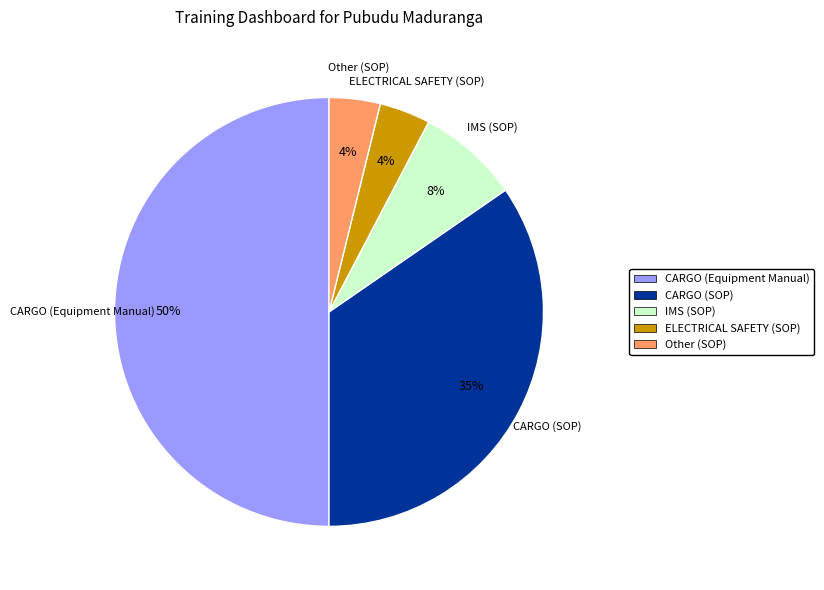

To the nearest percent, what is the average slice percentage?

20%